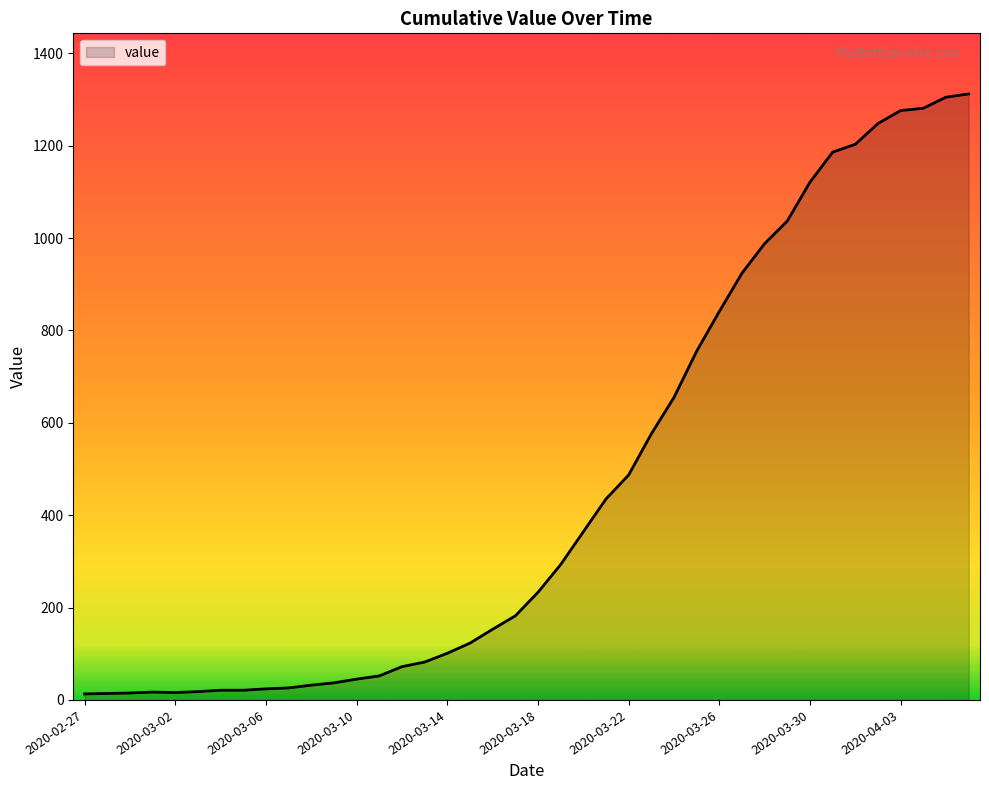

What is the maximum value shown in the chart?

1312